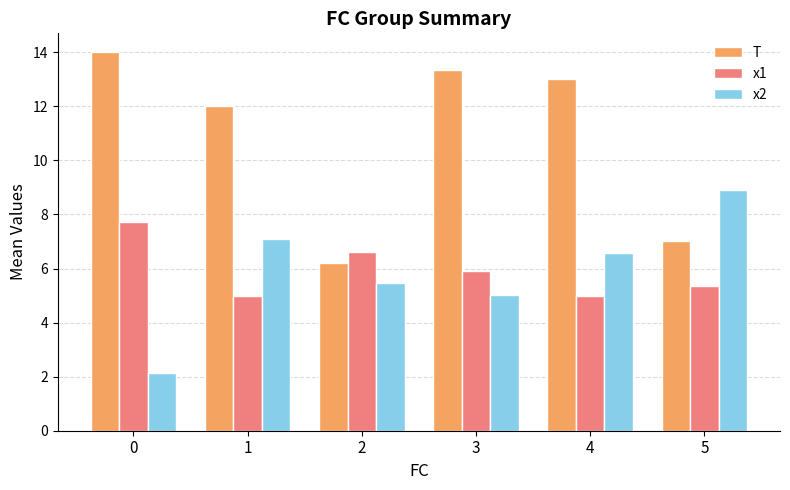

What is the maximum value shown in the chart?

14.0